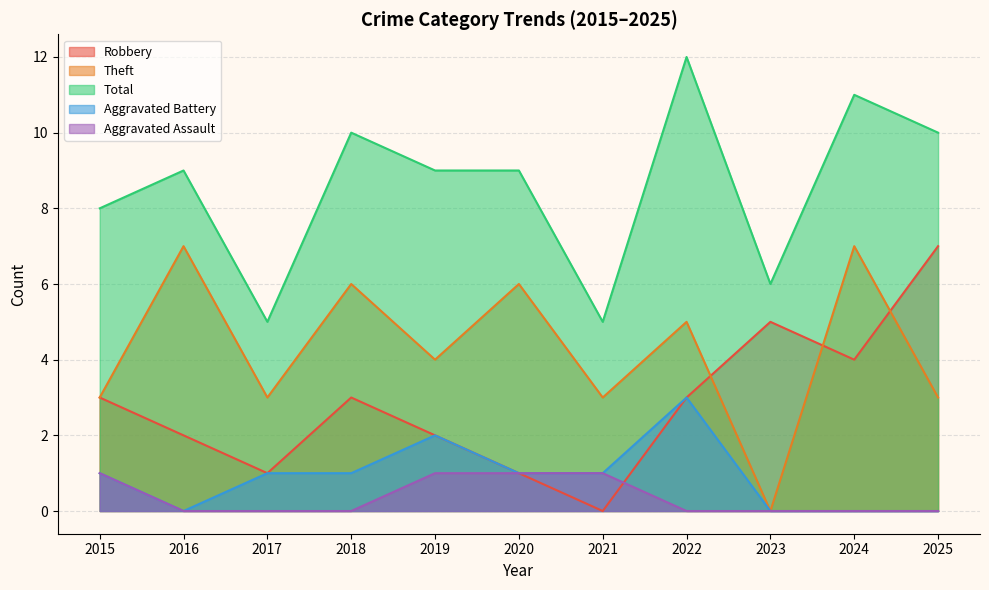

How many distinct data groups are displayed?

5